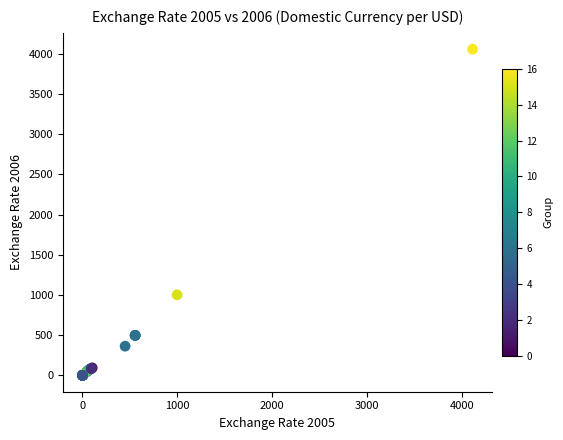

What Y value in the scatter plot is closest to 2028?

1002.5